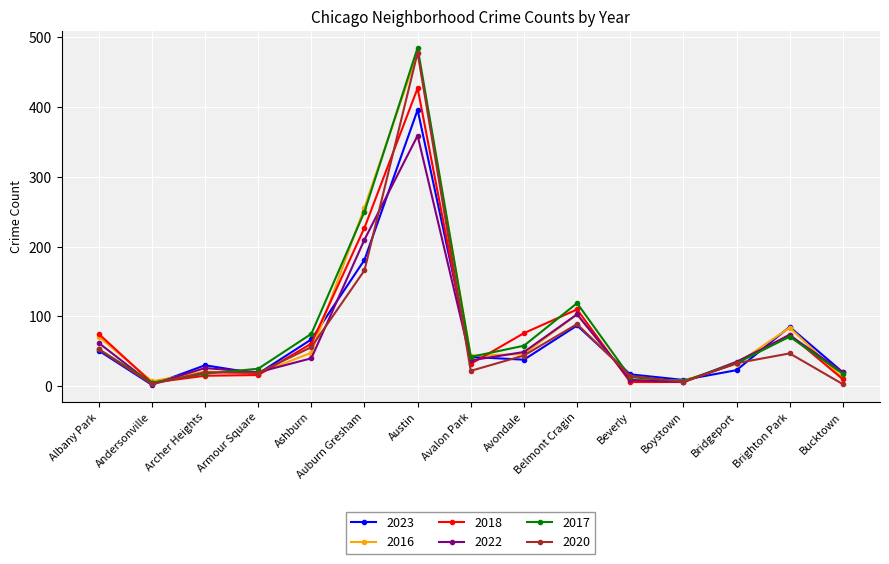

At which label does 2020 first exceed 33?

Albany Park